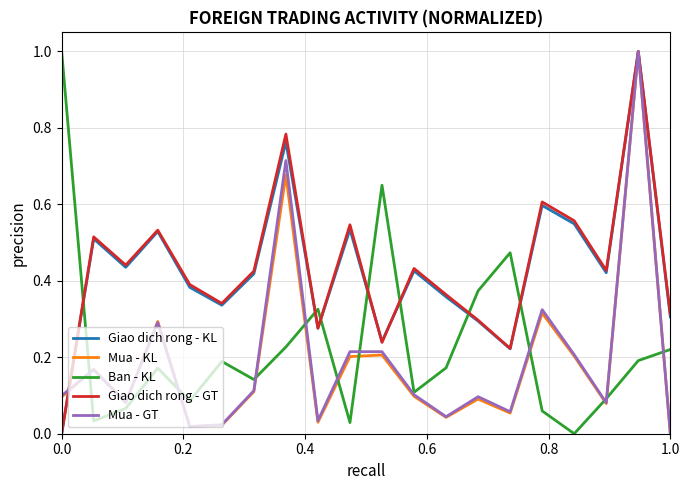

What is the maximum value for Ban - KL?

1.0